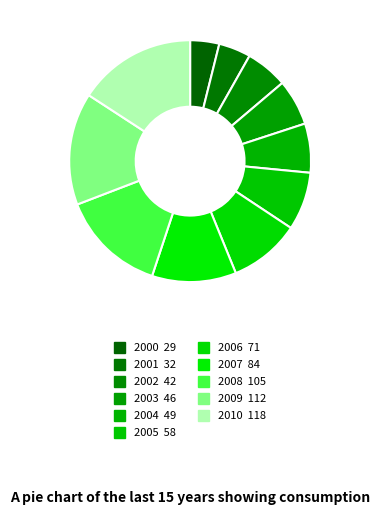

Does 2003 account for over 50% of the chart?

No